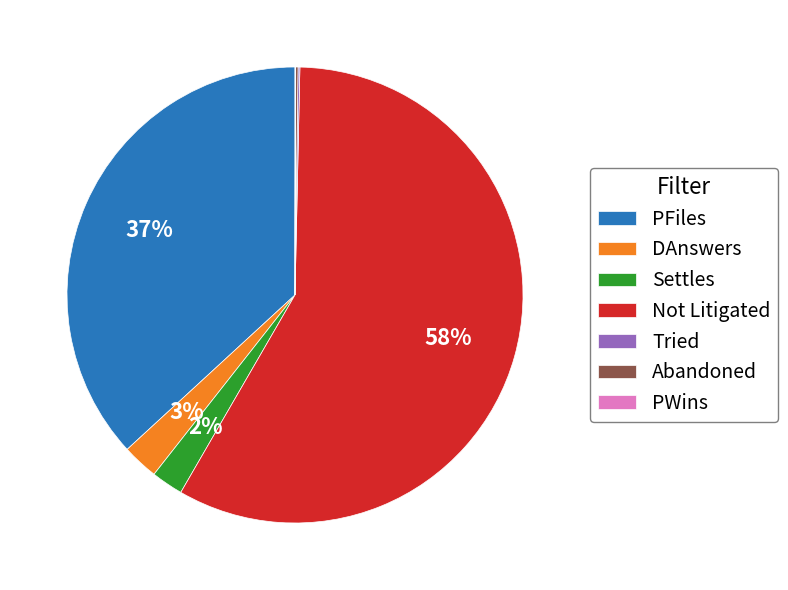

Combined, do DAnswers and Not Litigated account for over 50%?

Yes